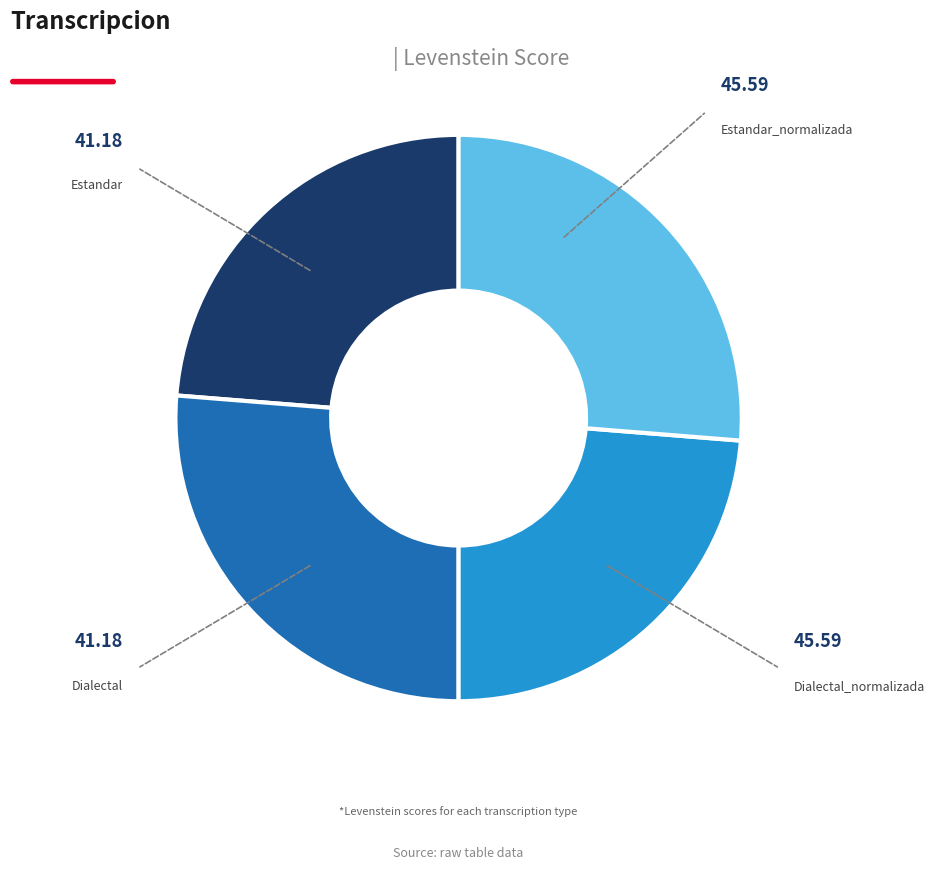

Is Estandar the majority of the pie?

No